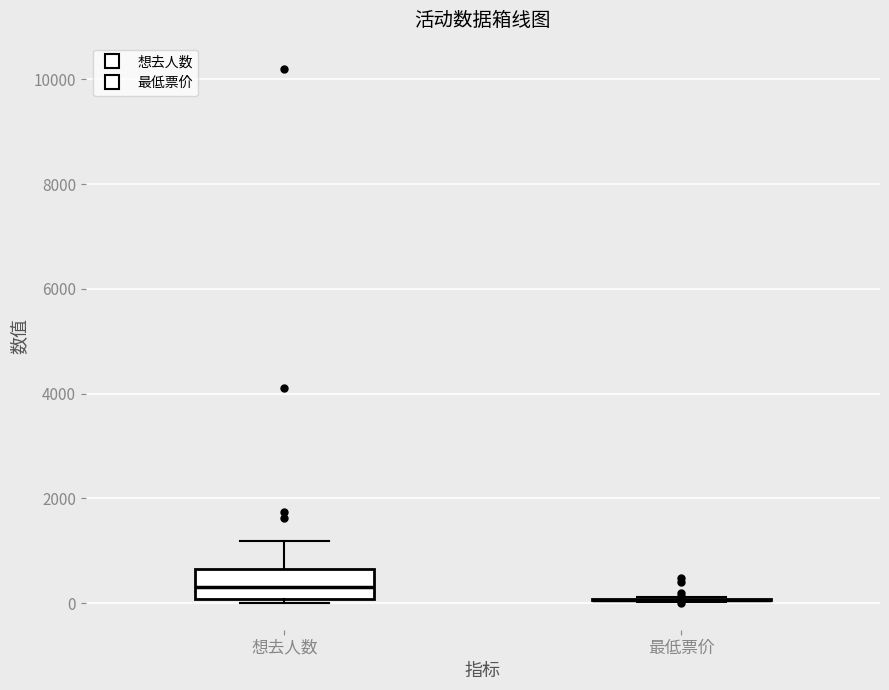

Reading left to right, read every box against the y-axis: the position of its median line, the range the box covers, and the ends of its whiskers. The values are not printed on the chart, so give them approximately, as read against the axis.

想去人数: median 400, box 0 to 600, whiskers 0 (just below the box's lower edge) to 1200
最低票价: box collapsed to a line at 0, whiskers 0 to 200